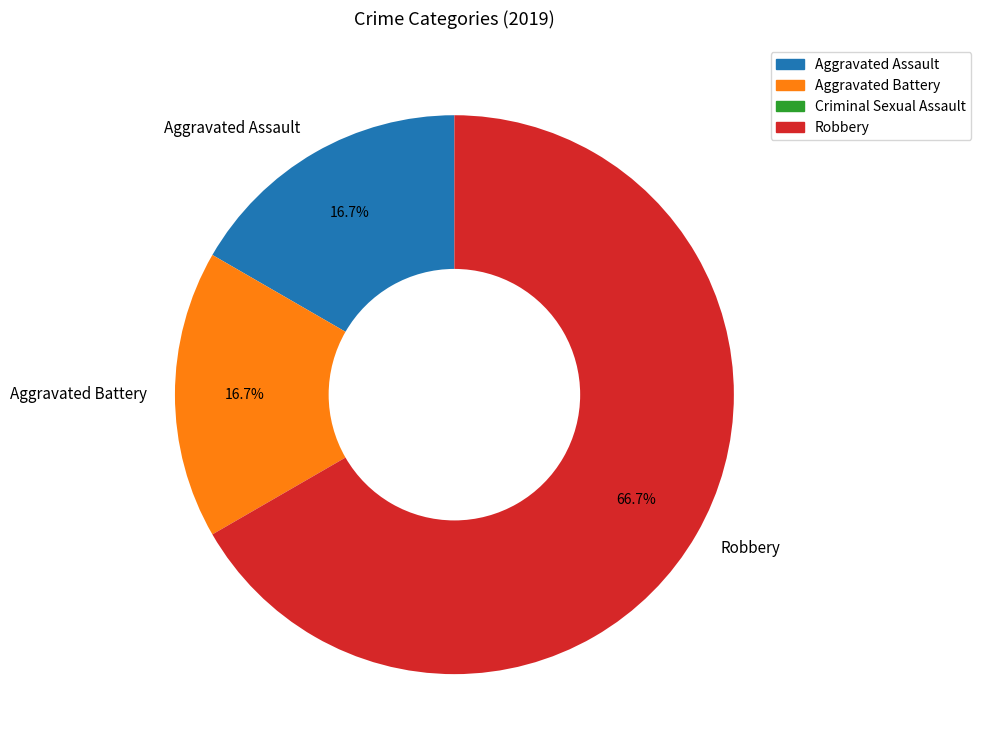

Which category has the biggest portion of the pie?

Robbery